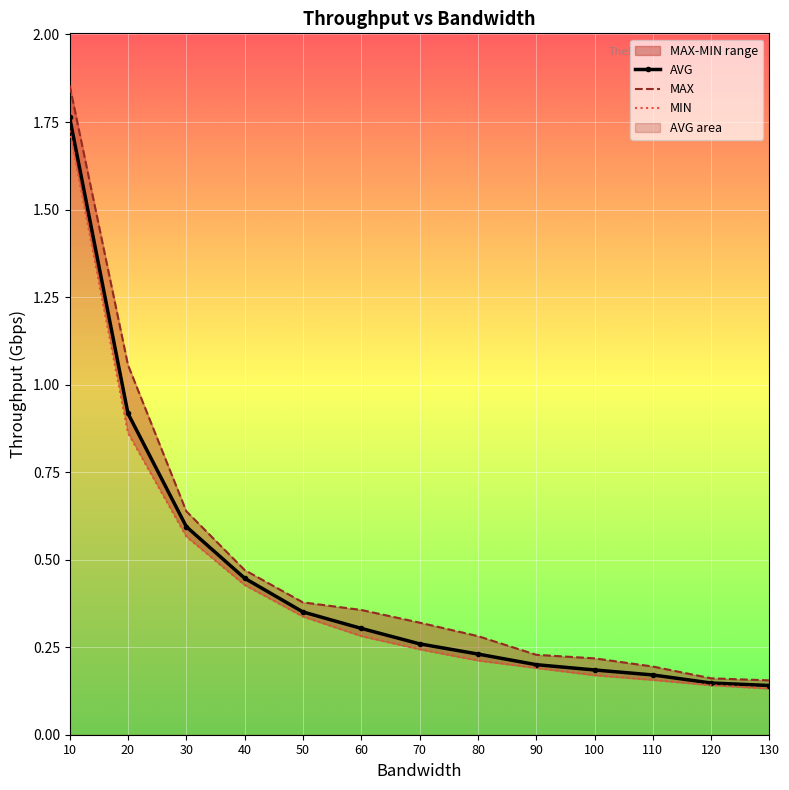

Reading left to right, what are all the values shown in this chart?

AVG: 1.8	0.9	0.6	0.4	0.4	0.3	0.3	0.2	0.2	0.2	0.2	0.1	0.1
MAX: 1.9	1.1	0.6	0.5	0.4	0.4	0.3	0.3	0.2	0.2	0.2	0.2	0.2
MIN: 1.7	0.9	0.6	0.4	0.3	0.3	0.2	0.2	0.2	0.2	0.2	0.1	0.1